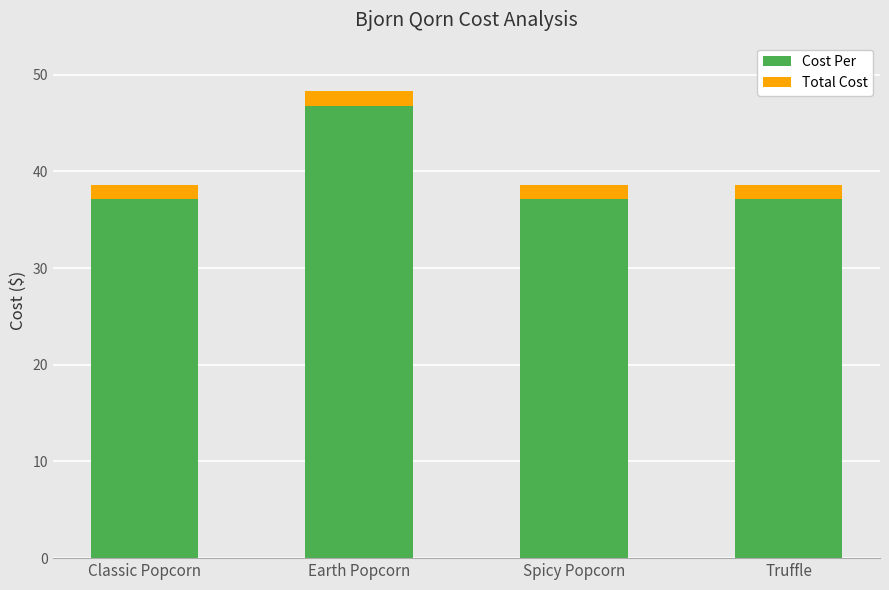

What is the total value across all series at Spicy Popcorn?

38.6